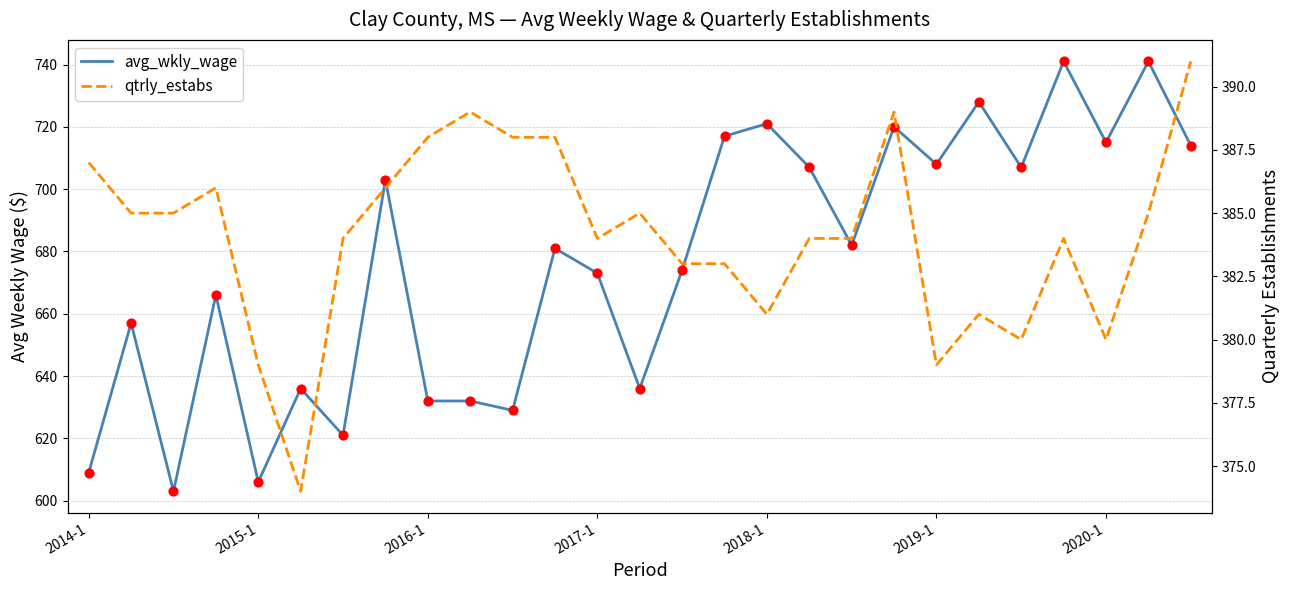

Which series has the largest total across all categories?

avg_wkly_wage